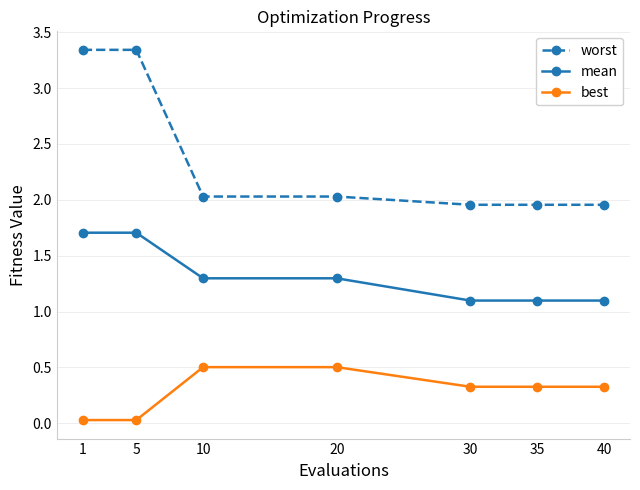

What is the maximum value for mean?

1.7